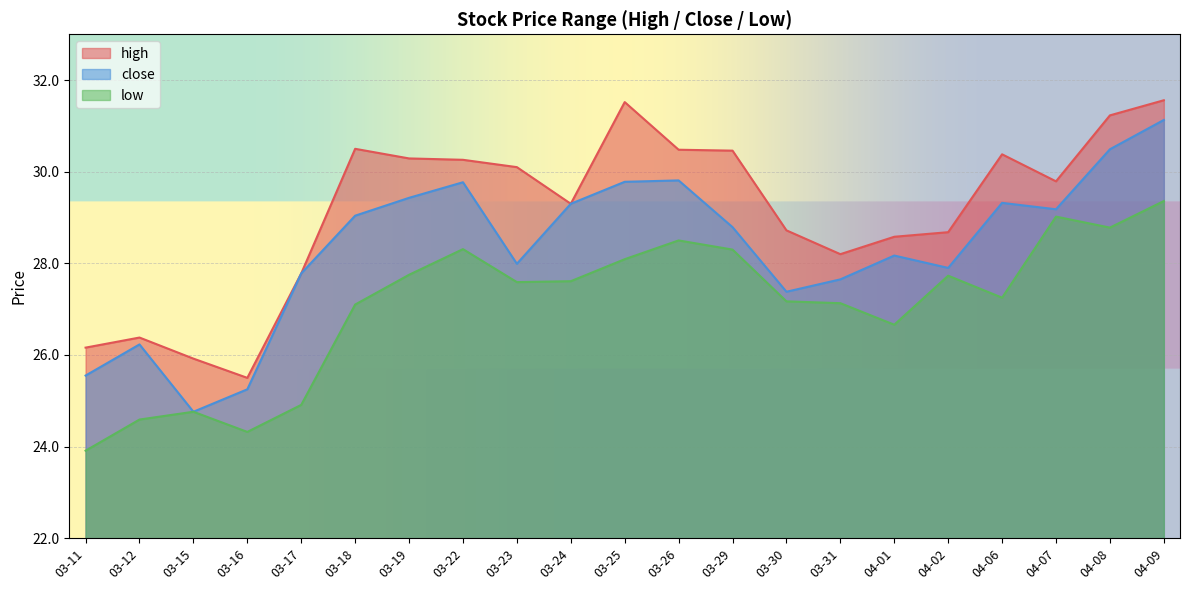

Where is the first local minimum for high?

03-16